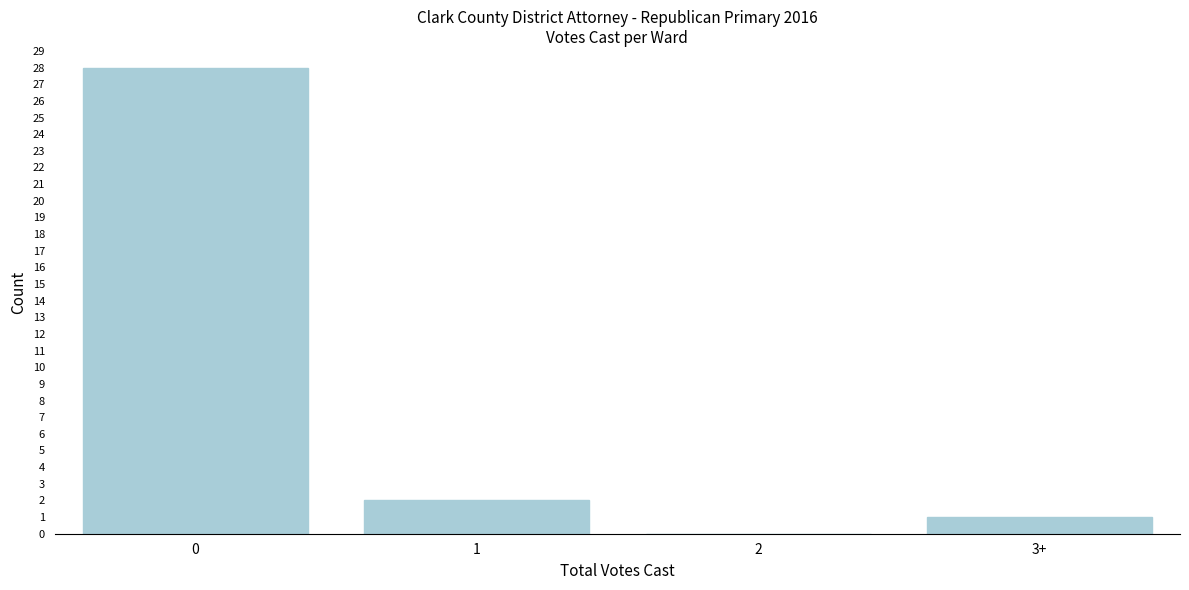

Reading left to right, transcribe all the data shown in this chart.

0=28	1=2	2=0	3+=1